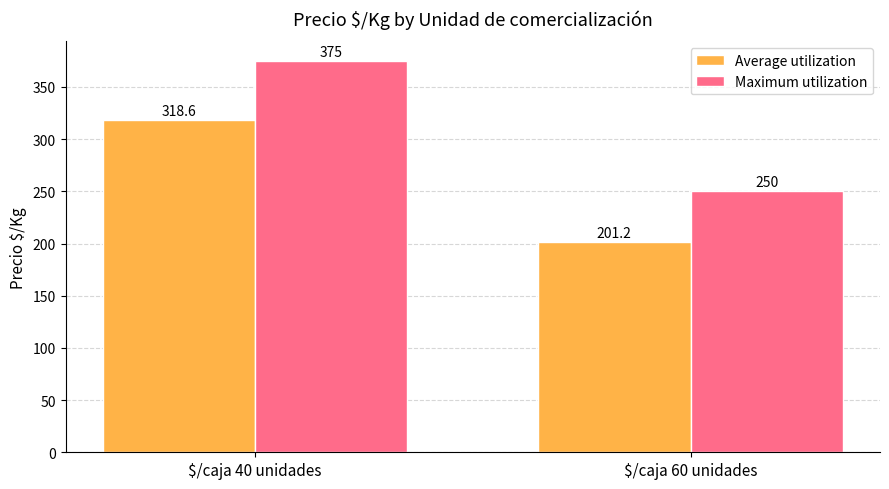

What are all the series names shown in the legend?

Average utilization, Maximum utilization